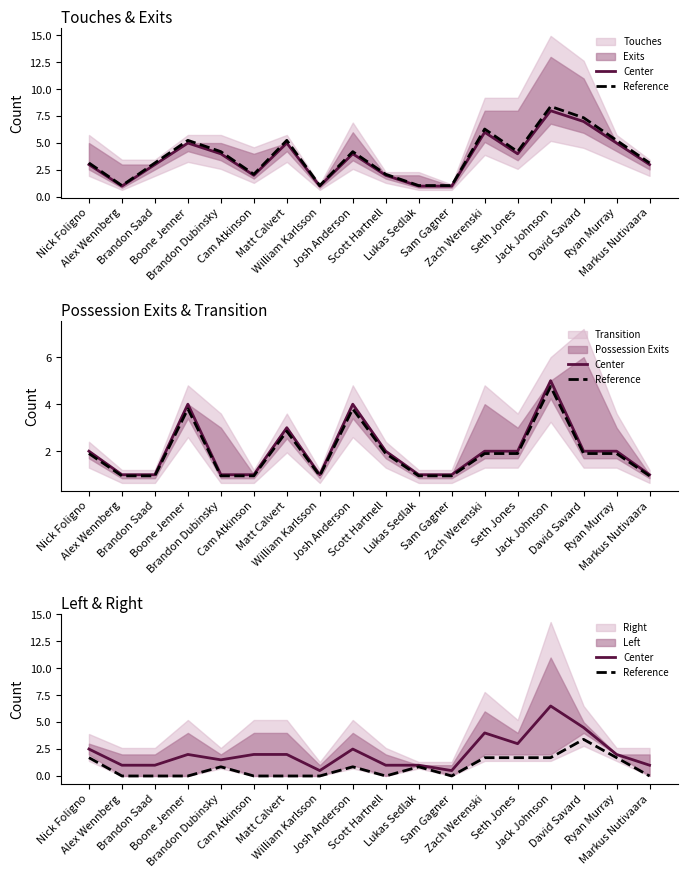

True or false: Reference has more than 2 points higher than both neighbors.

True